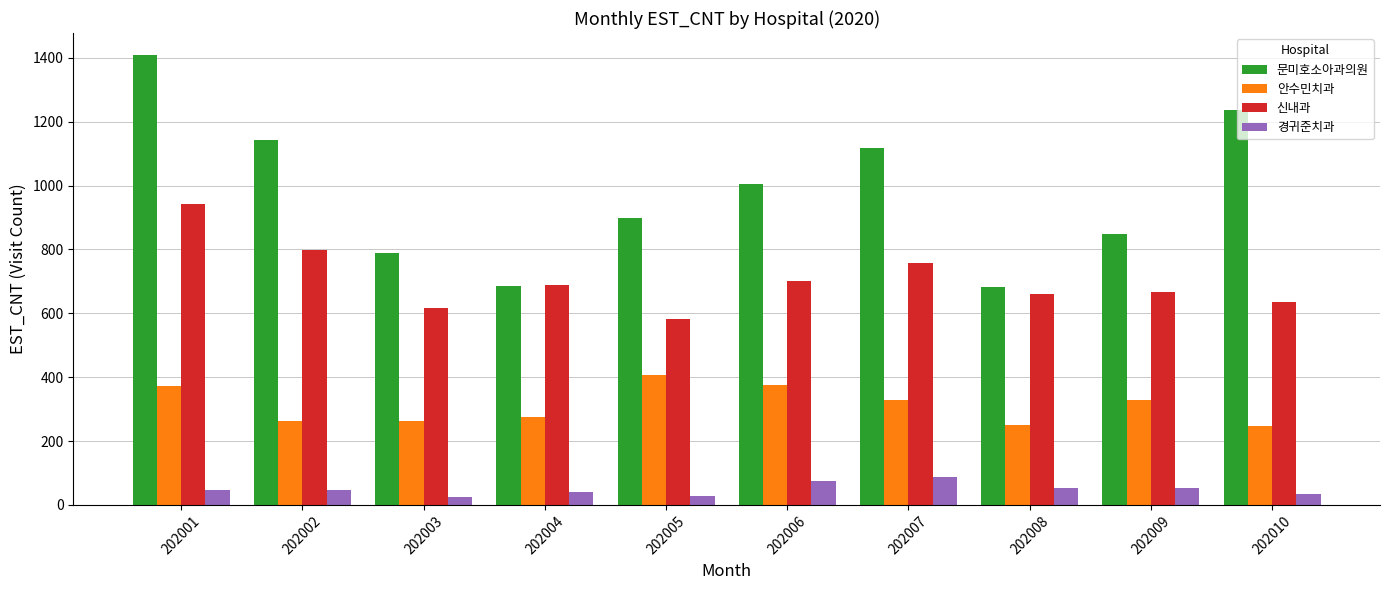

What is the difference between the highest and lowest values at 202010?

1204